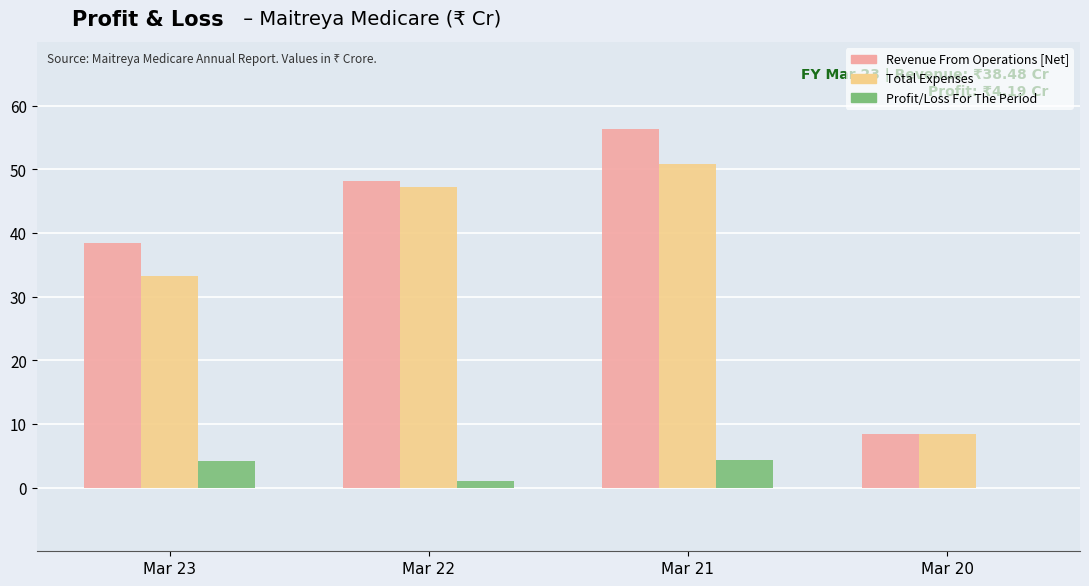

Read the Total Expenses value at Mar 23.

33.2